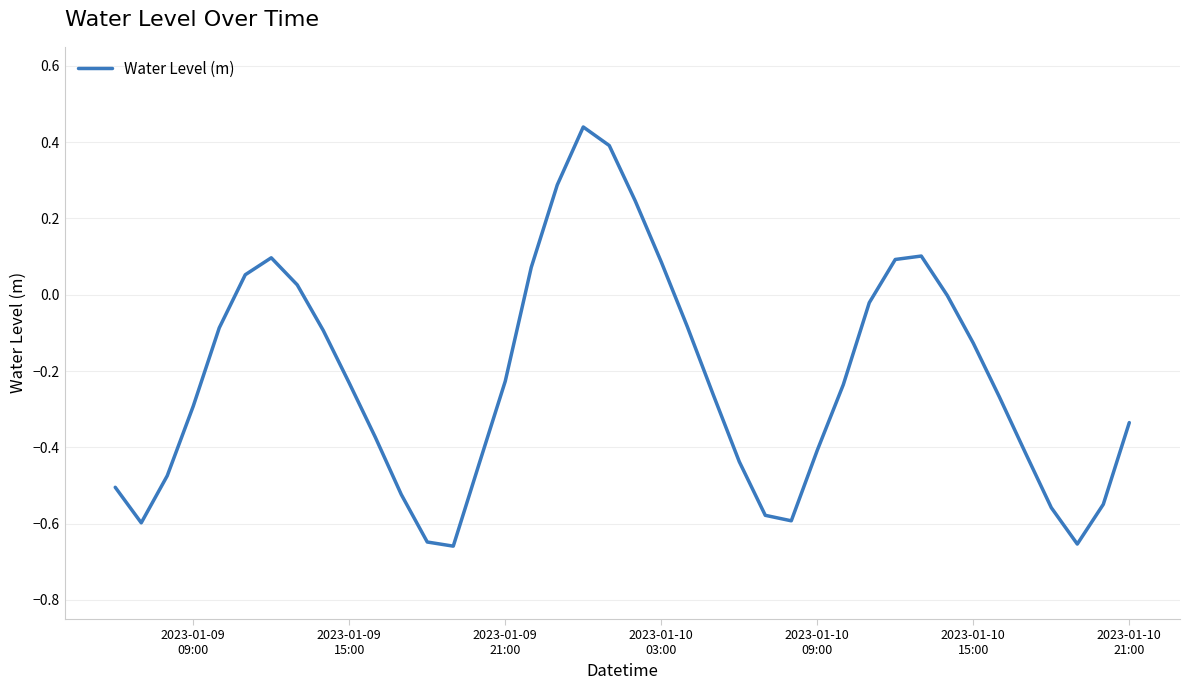

What is the difference between the maximum and minimum values?

1.1